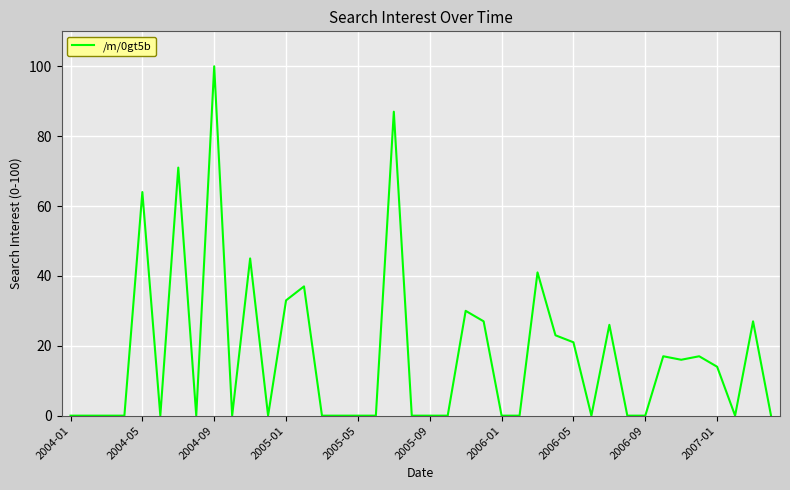

True or false: the data has more than 2 interior local peaks.

True